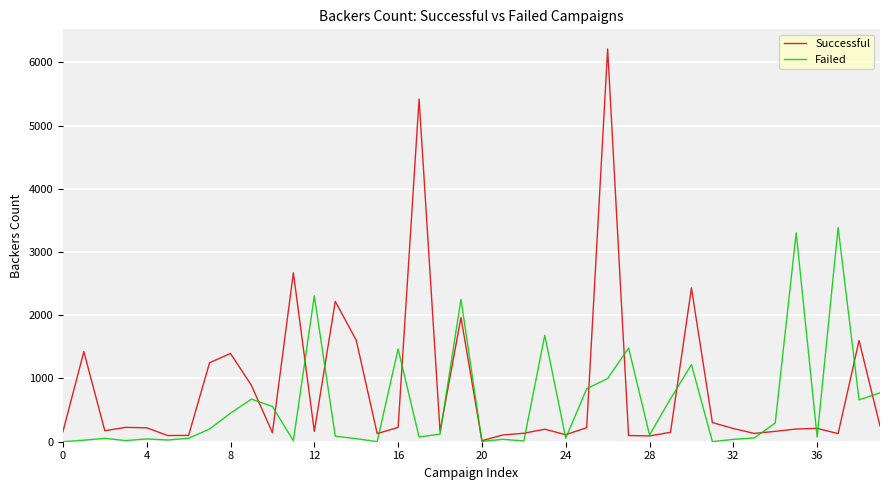

What is the highest value of the Successful series?

6212